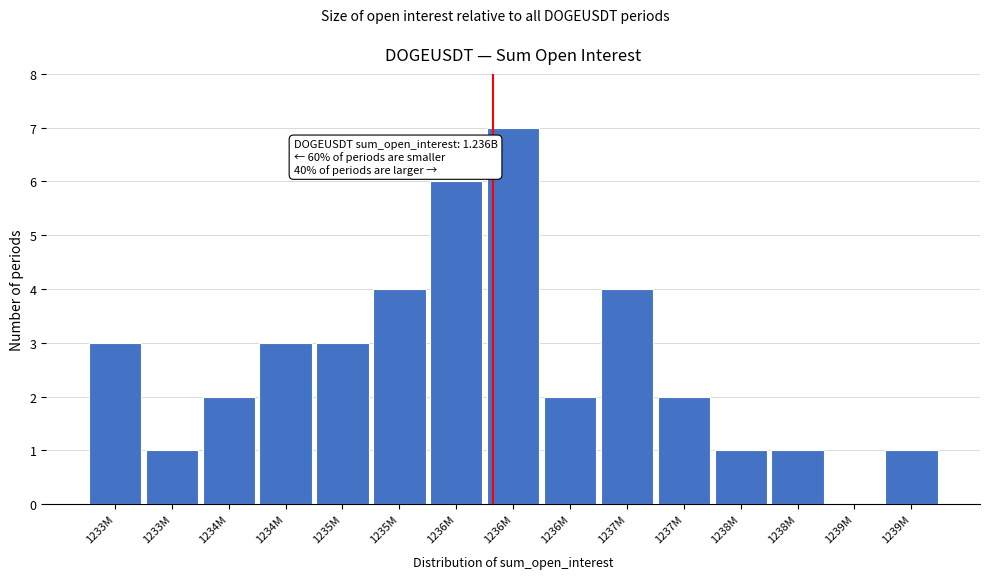

How many values are above zero?

14